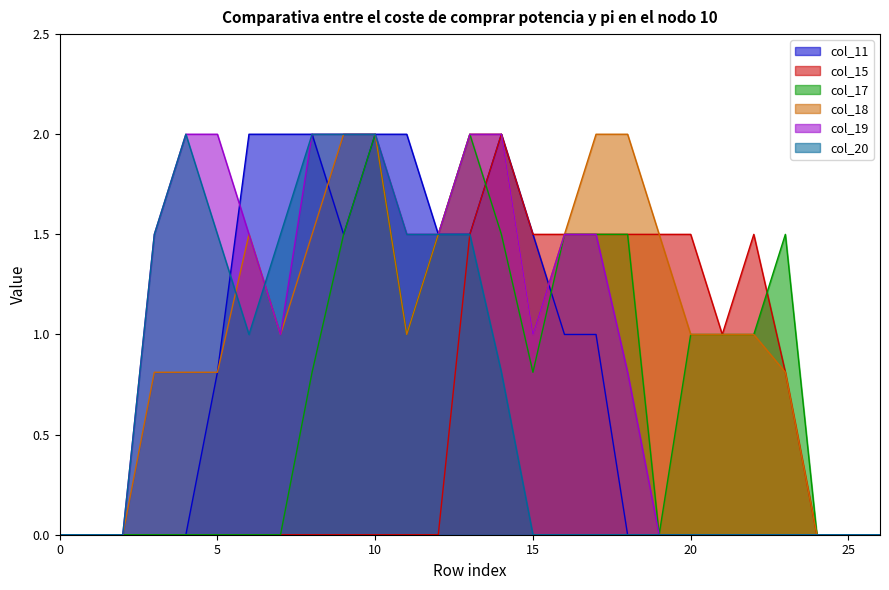

What are all the series names shown in the legend?

col_11, col_15, col_17, col_18, col_19, col_20